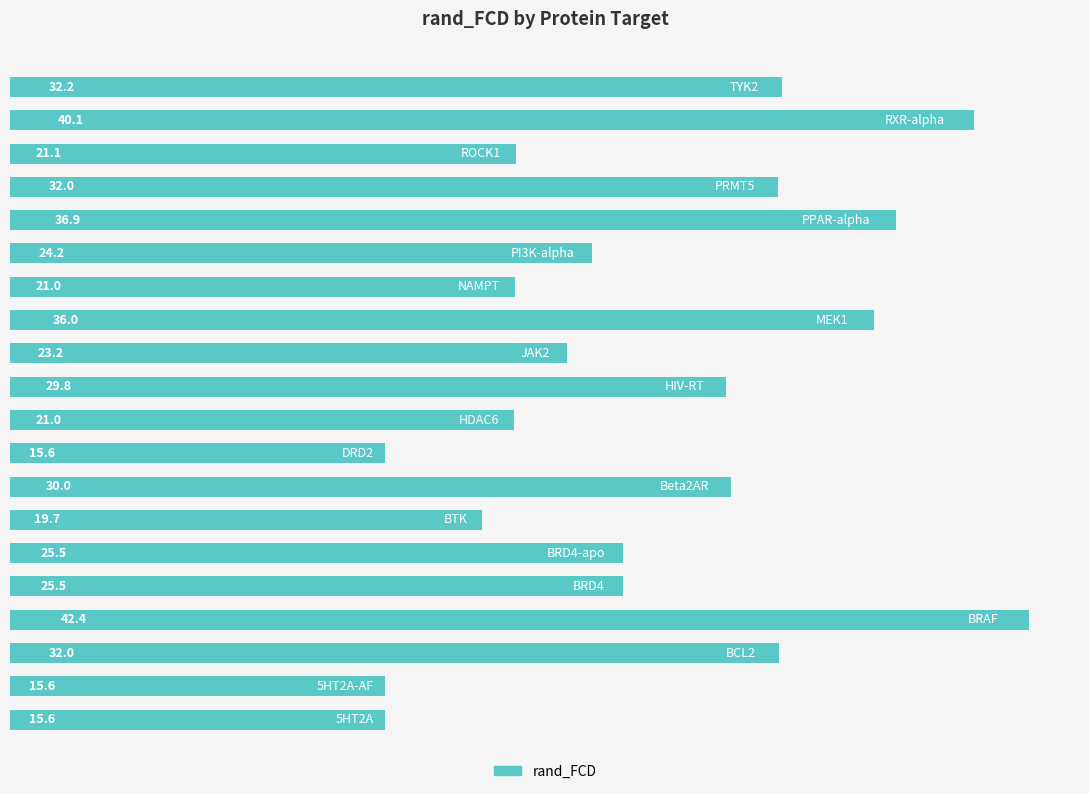

What is the greatest value displayed?

42.4